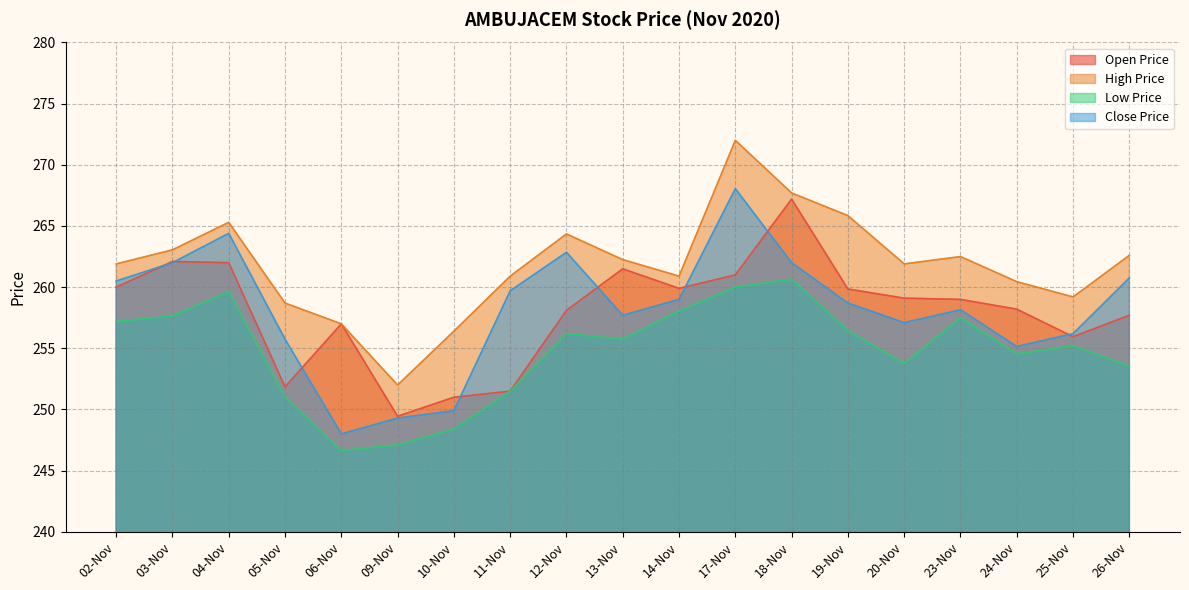

Rank the series at 17-Nov from lowest to highest value.

Low Price, Open Price, Close Price, High Price